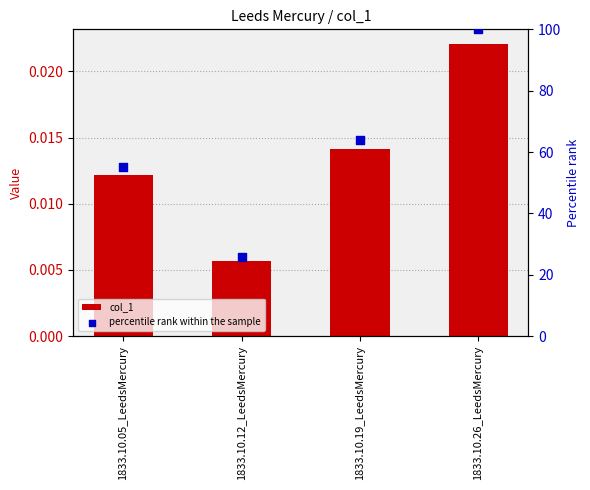

At how many categories does at least one series exceed 7?

4